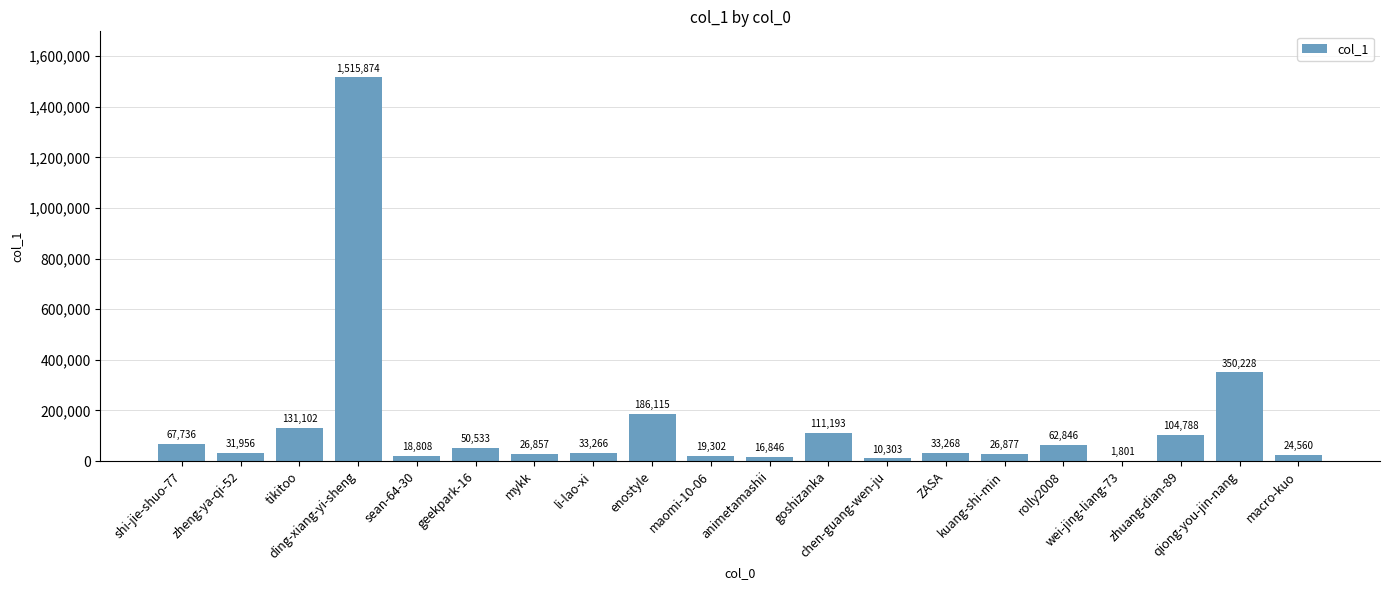

What is the average value?

141213